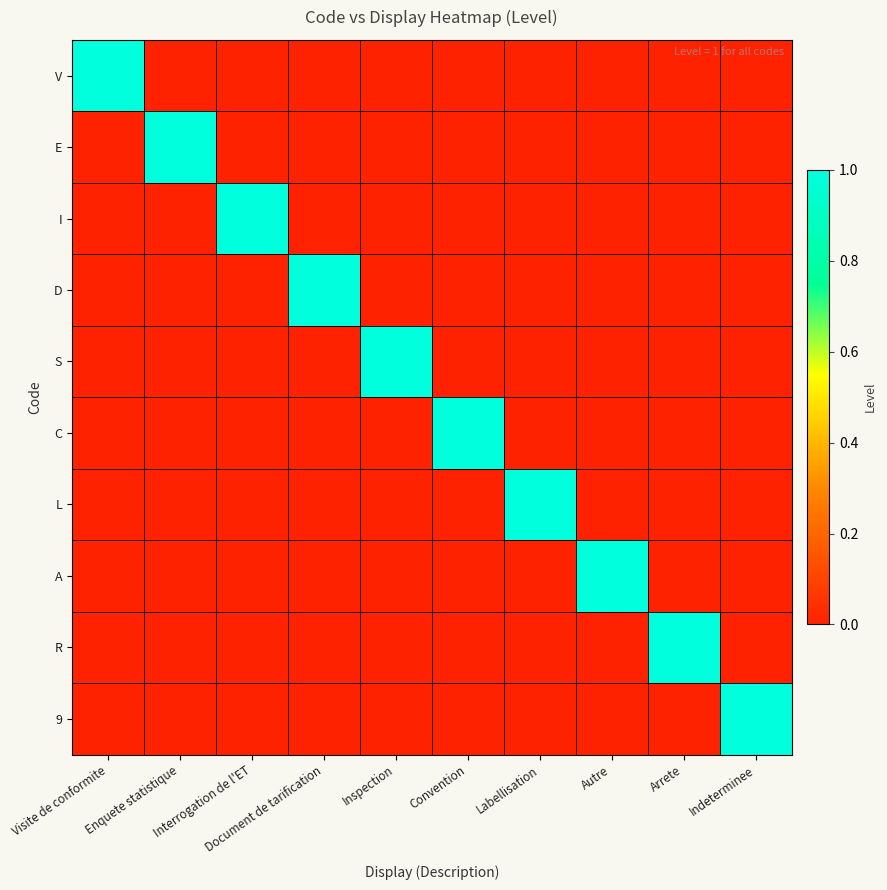

Reading left to right, what are all the values shown in this chart?

V: Visite de conformite=1	Enquete statistique=0	Interrogation de l'ET=0	Document de tarification=0	Inspection=0	Convention=0	Labellisation=0	Autre=0	Arrete=0	Indeterminee=0
E: Visite de conformite=0	Enquete statistique=1	Interrogation de l'ET=0	Document de tarification=0	Inspection=0	Convention=0	Labellisation=0	Autre=0	Arrete=0	Indeterminee=0
I: Visite de conformite=0	Enquete statistique=0	Interrogation de l'ET=1	Document de tarification=0	Inspection=0	Convention=0	Labellisation=0	Autre=0	Arrete=0	Indeterminee=0
D: Visite de conformite=0	Enquete statistique=0	Interrogation de l'ET=0	Document de tarification=1	Inspection=0	Convention=0	Labellisation=0	Autre=0	Arrete=0	Indeterminee=0
S: Visite de conformite=0	Enquete statistique=0	Interrogation de l'ET=0	Document de tarification=0	Inspection=1	Convention=0	Labellisation=0	Autre=0	Arrete=0	Indeterminee=0
C: Visite de conformite=0	Enquete statistique=0	Interrogation de l'ET=0	Document de tarification=0	Inspection=0	Convention=1	Labellisation=0	Autre=0	Arrete=0	Indeterminee=0
L: Visite de conformite=0	Enquete statistique=0	Interrogation de l'ET=0	Document de tarification=0	Inspection=0	Convention=0	Labellisation=1	Autre=0	Arrete=0	Indeterminee=0
A: Visite de conformite=0	Enquete statistique=0	Interrogation de l'ET=0	Document de tarification=0	Inspection=0	Convention=0	Labellisation=0	Autre=1	Arrete=0	Indeterminee=0
R: Visite de conformite=0	Enquete statistique=0	Interrogation de l'ET=0	Document de tarification=0	Inspection=0	Convention=0	Labellisation=0	Autre=0	Arrete=1	Indeterminee=0
9: Visite de conformite=0	Enquete statistique=0	Interrogation de l'ET=0	Document de tarification=0	Inspection=0	Convention=0	Labellisation=0	Autre=0	Arrete=0	Indeterminee=1